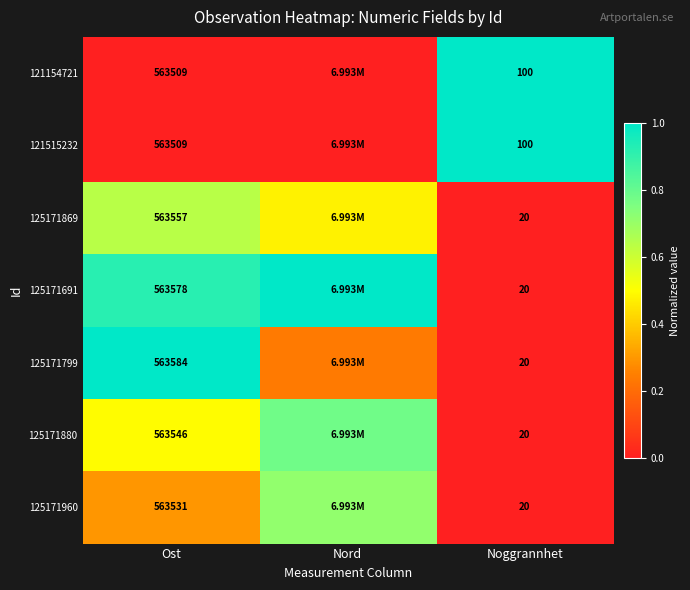

Where is 125171960 nearest to the value 0?

Noggrannhet